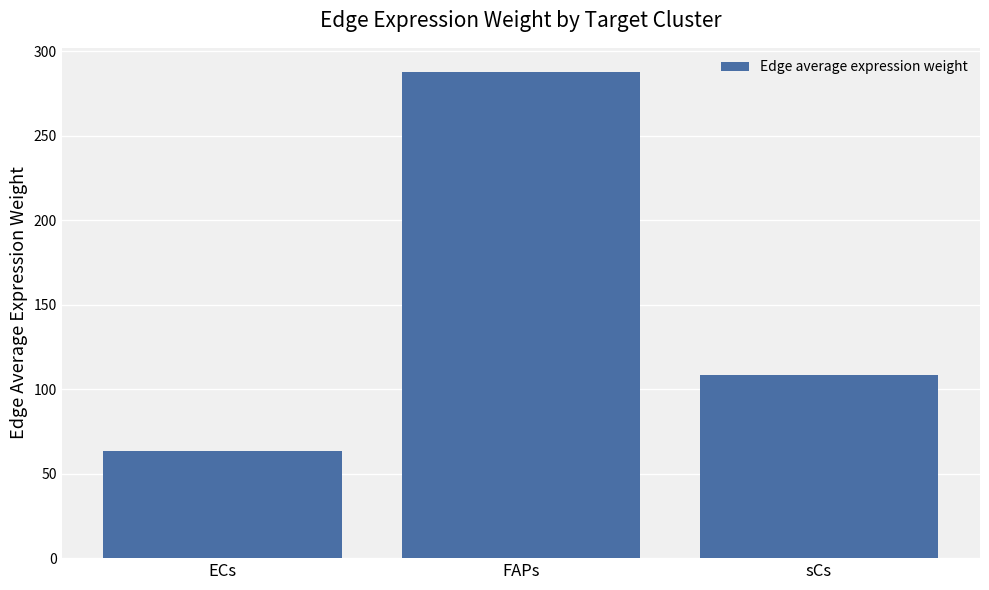

Where is the data nearest to the value 175?

sCs